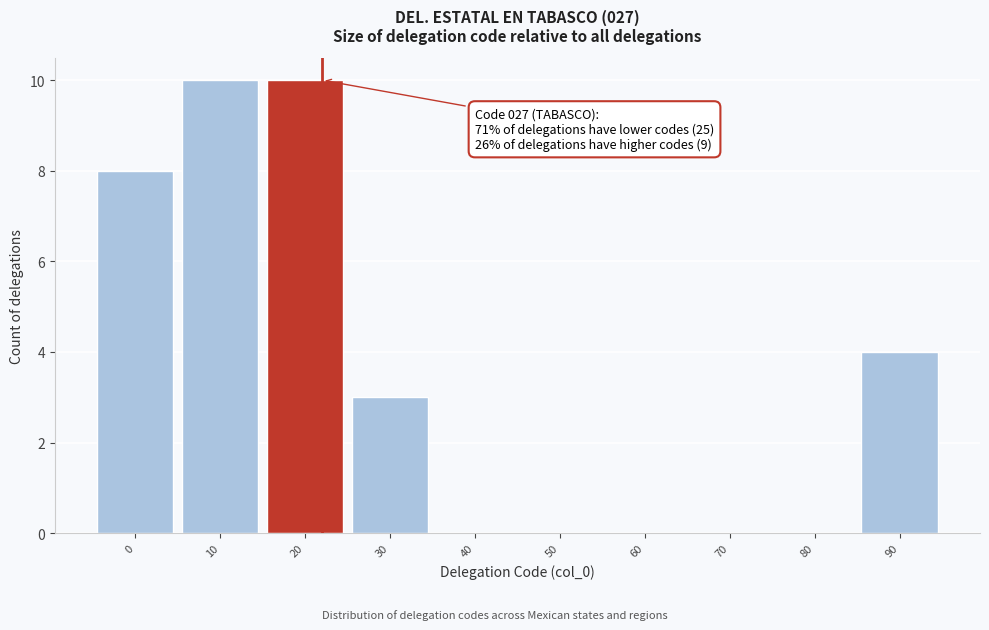

Reading right to left, what are all the values shown in this chart?

90=4	80=0	70=0	60=0	50=0	40=0	30=3	20=10	10=10	0=8